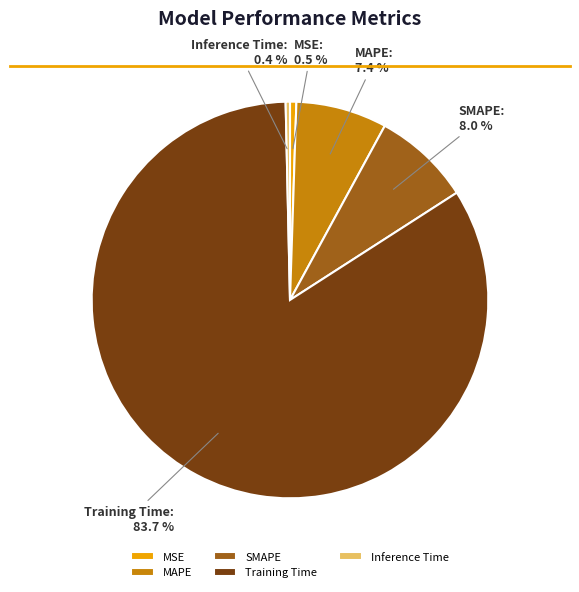

Between Inference Time and MAPE, which is larger?

MAPE